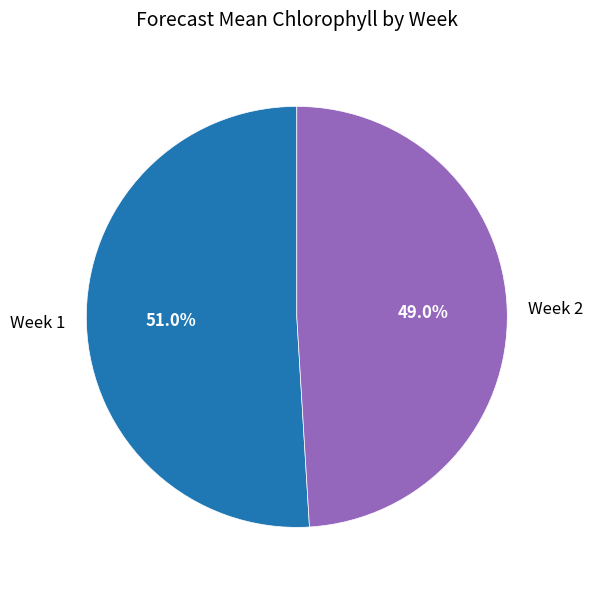

What is the ratio of the value at Week 2 to the value at Week 1?

1.0